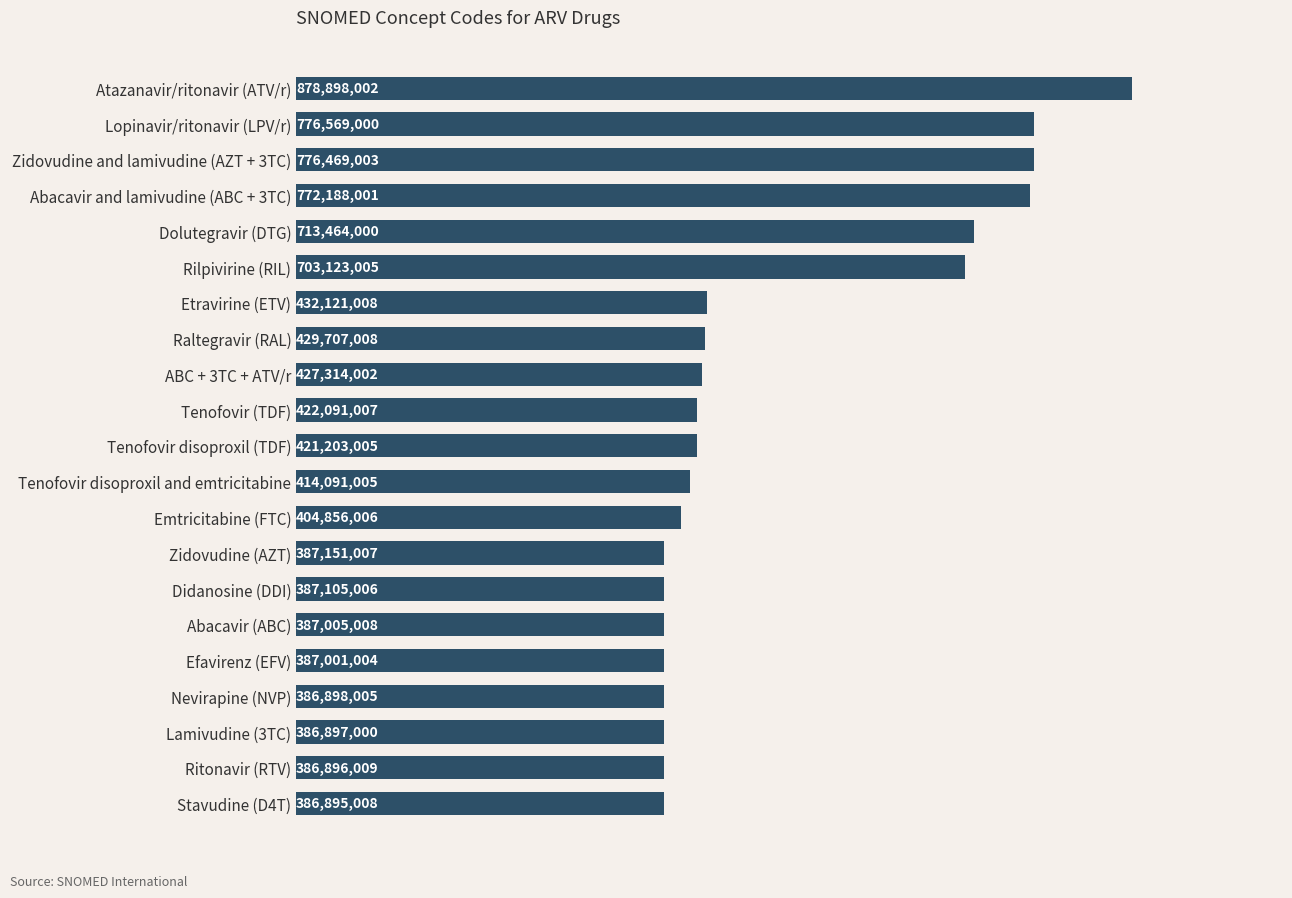

Rank the categories by value from lowest to highest.

Stavudine (D4T), Ritonavir (RTV), Lamivudine (3TC), Nevirapine (NVP), Efavirenz (EFV), Abacavir (ABC), Didanosine (DDI), Zidovudine (AZT), Emtricitabine (FTC), Tenofovir disoproxil and emtricitabine, Tenofovir disoproxil (TDF), Tenofovir (TDF), ABC + 3TC + ATV/r, Raltegravir (RAL), Etravirine (ETV), Rilpivirine (RIL), Dolutegravir (DTG), Abacavir and lamivudine (ABC + 3TC), Zidovudine and lamivudine (AZT + 3TC), Lopinavir/ritonavir (LPV/r), Atazanavir/ritonavir (ATV/r)